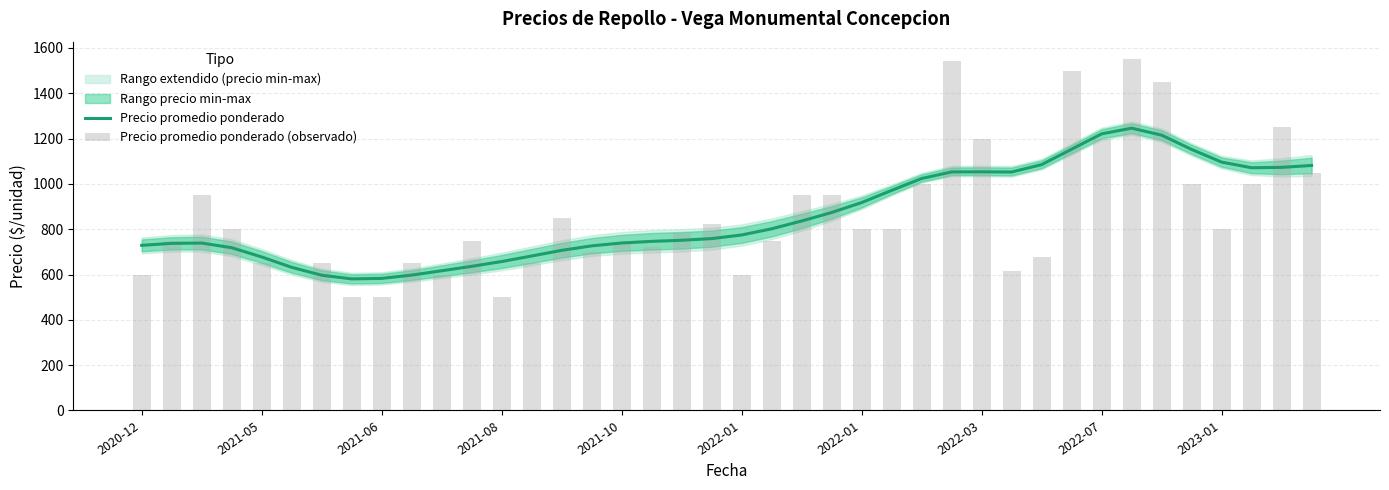

At 29, list the series in order from smallest to largest.

Precio promedio ponderado (observado), Precio promedio ponderado